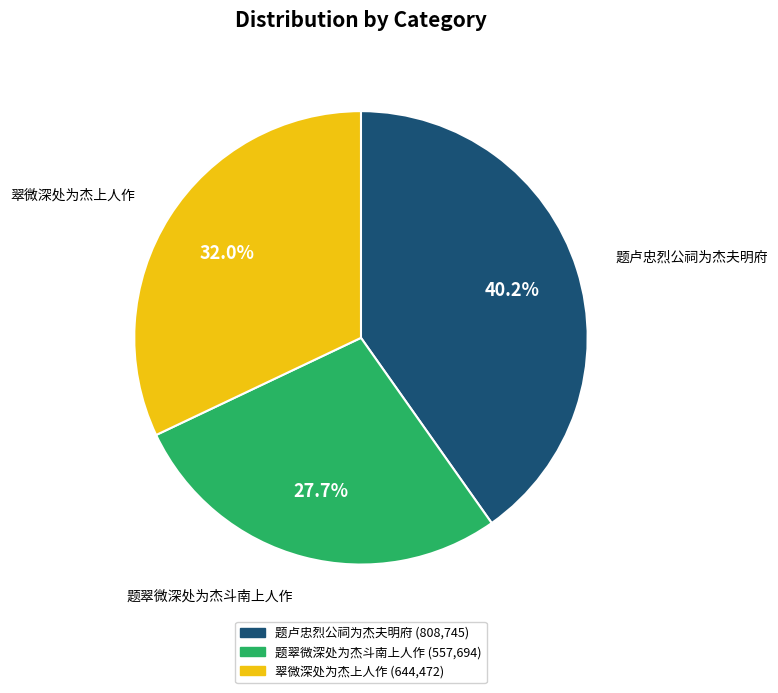

What percentage is NOT represented by 题翠微深处为杰斗南上人作?

72.3%